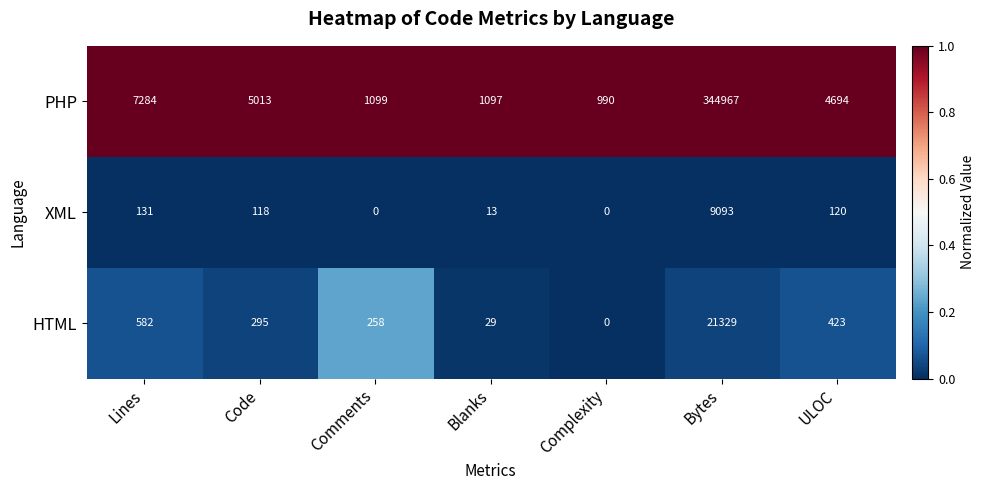

What is the difference between the second highest and second lowest values in the HTML series?

553